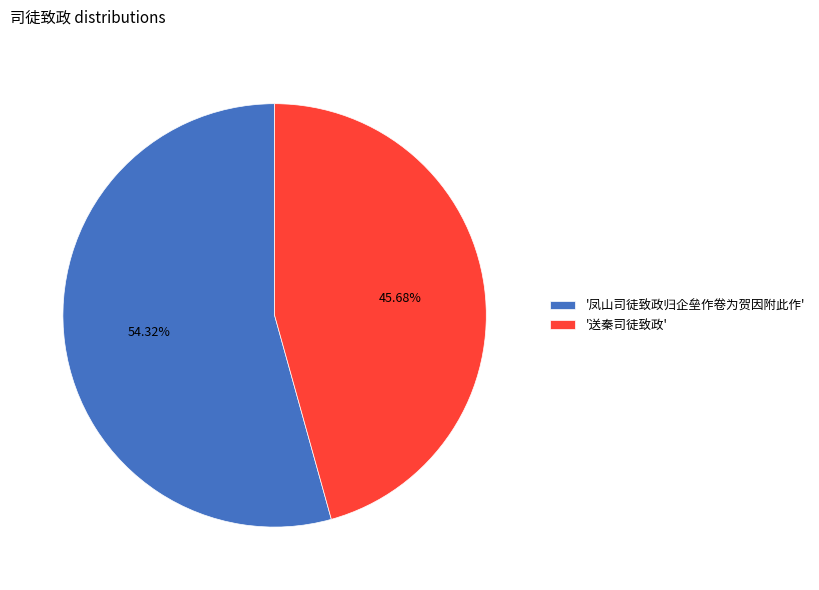

What is the majority slice?

'凤山司徒致政归企垒作卷为贺因附此作'